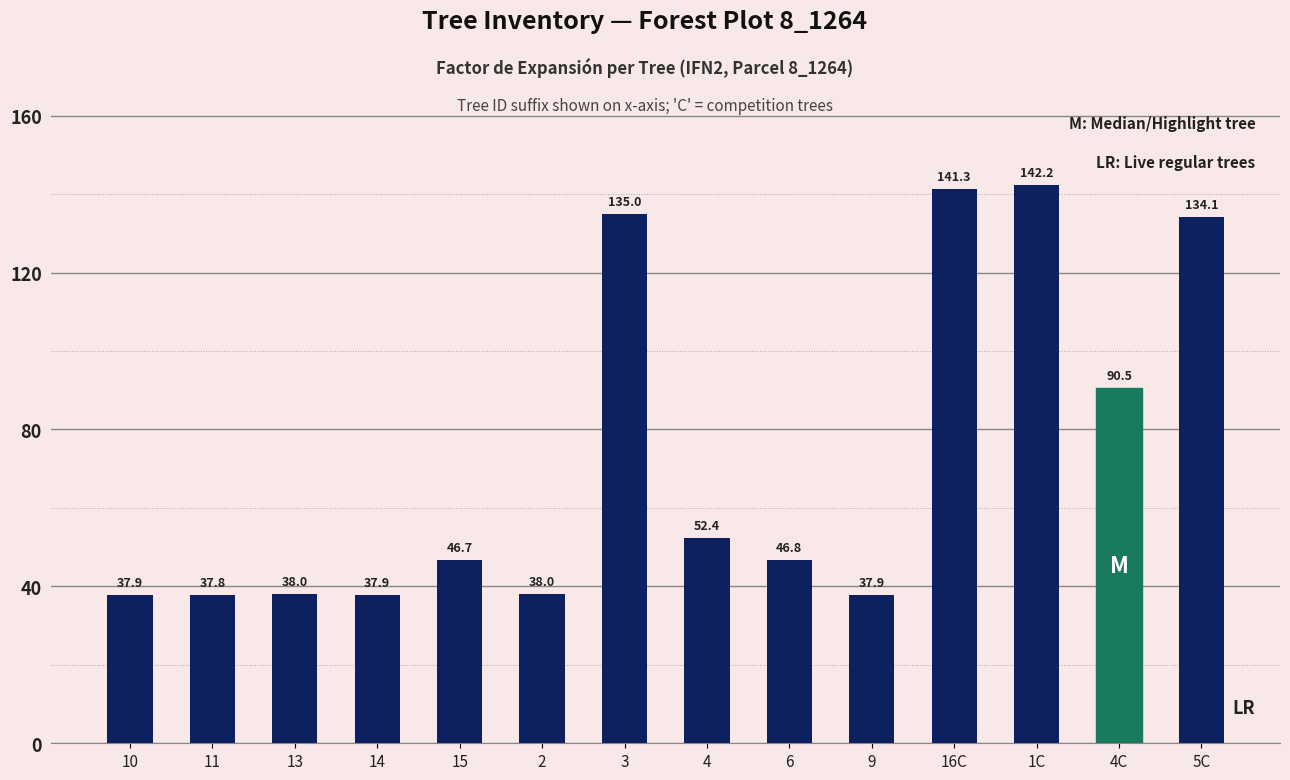

Reading left to right, transcribe all the data shown in this chart.

37.9	37.8	38.0	37.9	46.7	38.0	135.0	52.4	46.8	37.9	141.3	142.2	90.5	134.1